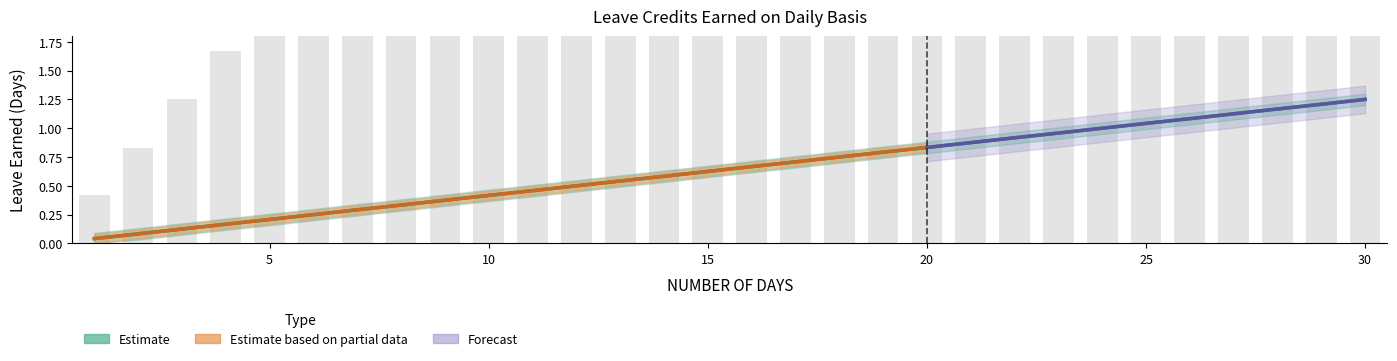

Is it true that VL EARNED equals 0.2 at 11?

False